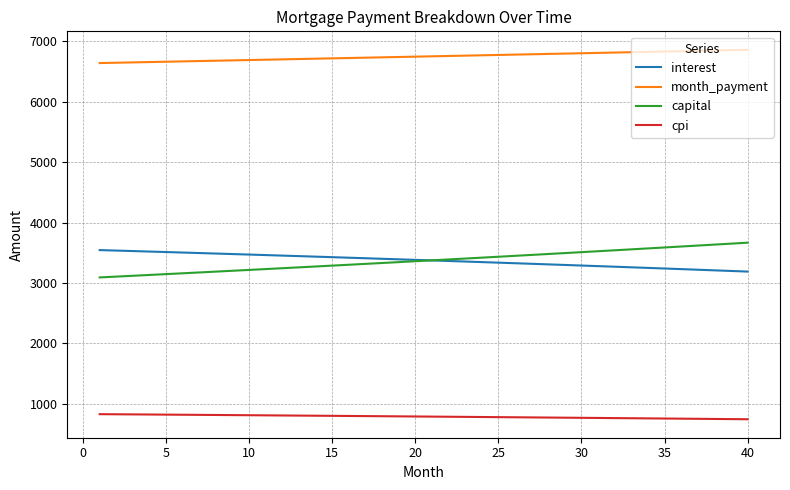

Count the number of categories in the chart.

40